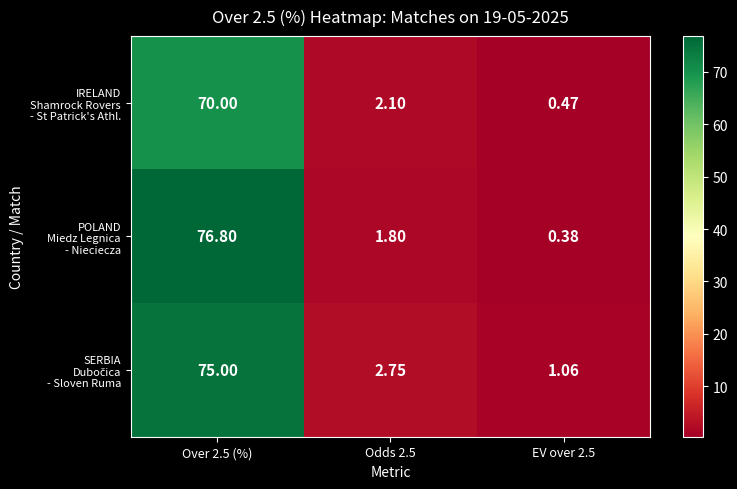

Which series changed the most between Over 2.5 (%) and EV over 2.5?

POLAND Miedz Legnica - Nieciecza